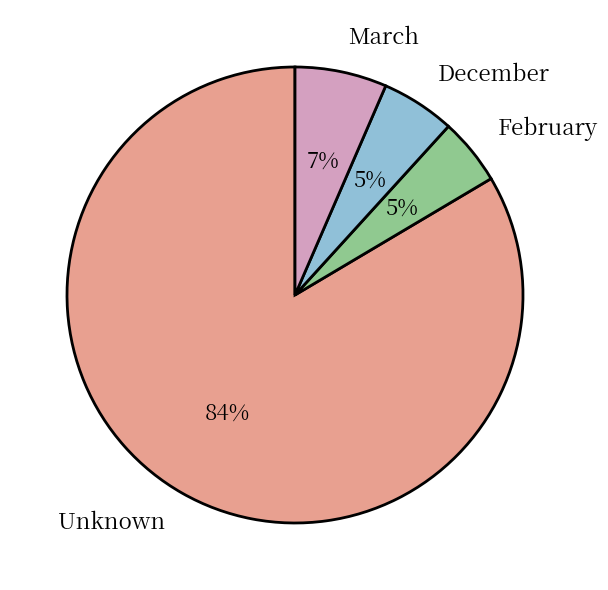

Is there any slice that represents more than half of the pie?

Yes